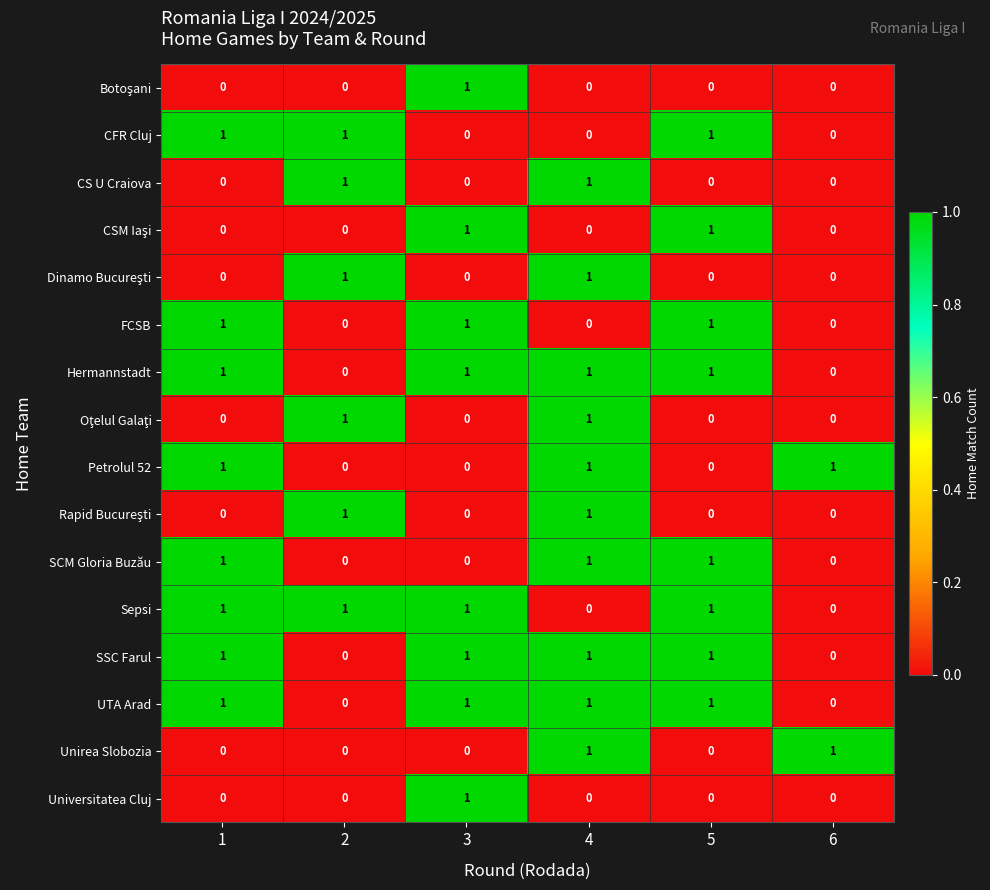

What is the total value across all series at 5?

8